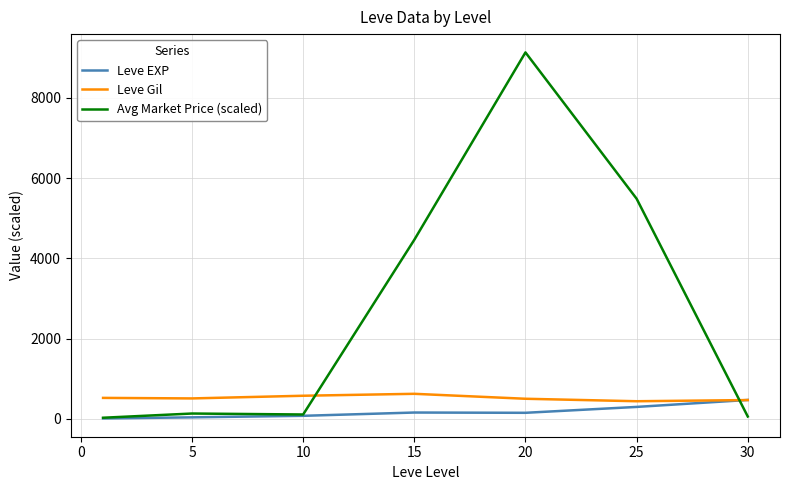

After their last crossing, which series has the higher values: Avg Market Price (scaled) or Leve Gil?

Leve Gil